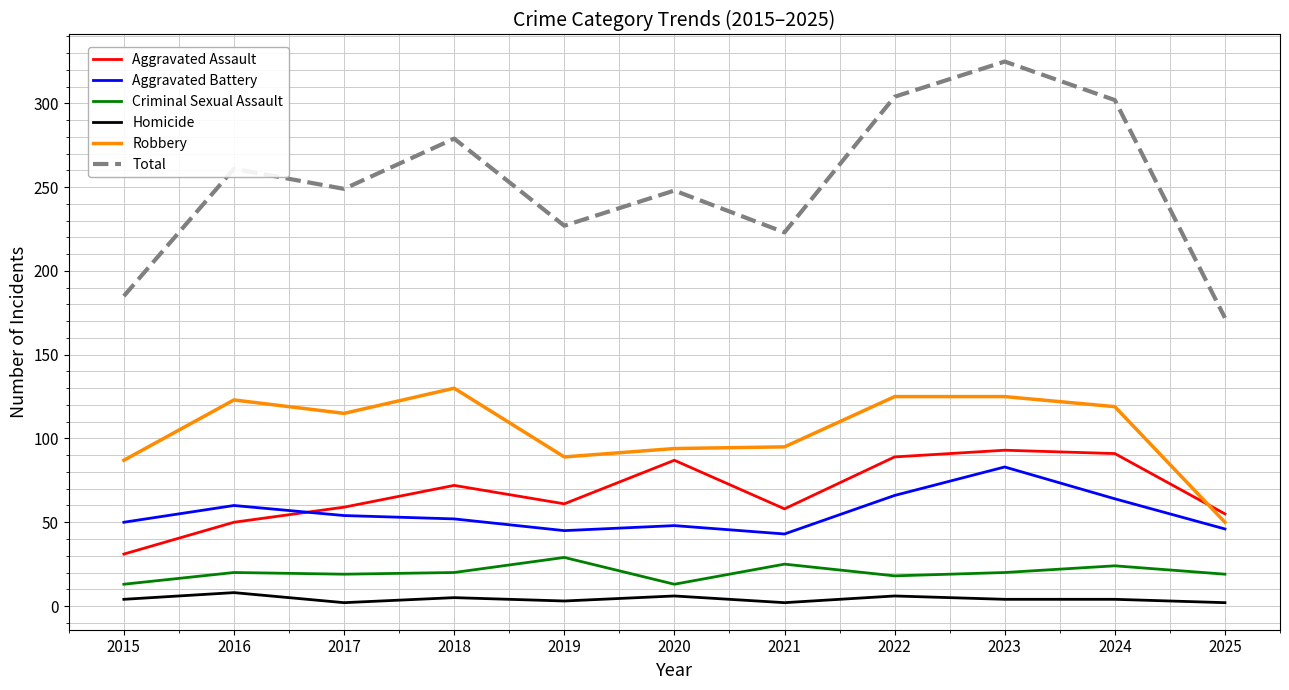

Is the value of Homicide at 2022 greater than the value of Aggravated Battery at 2019?

No